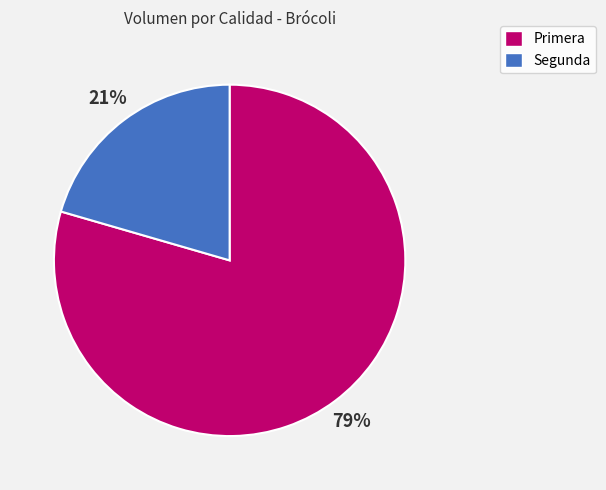

Does Primera account for over 50% of the chart?

Yes